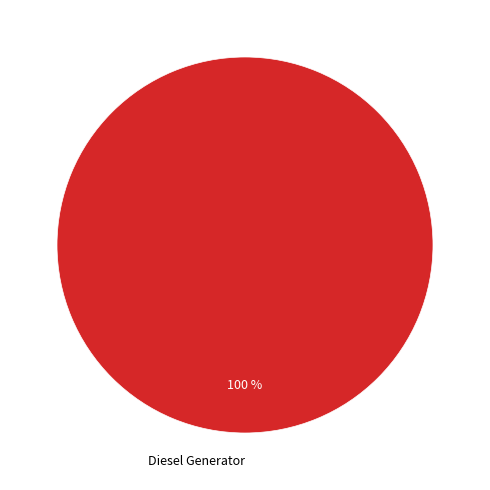

What percentage is the Diesel Generator slice, to the nearest percent?

100%